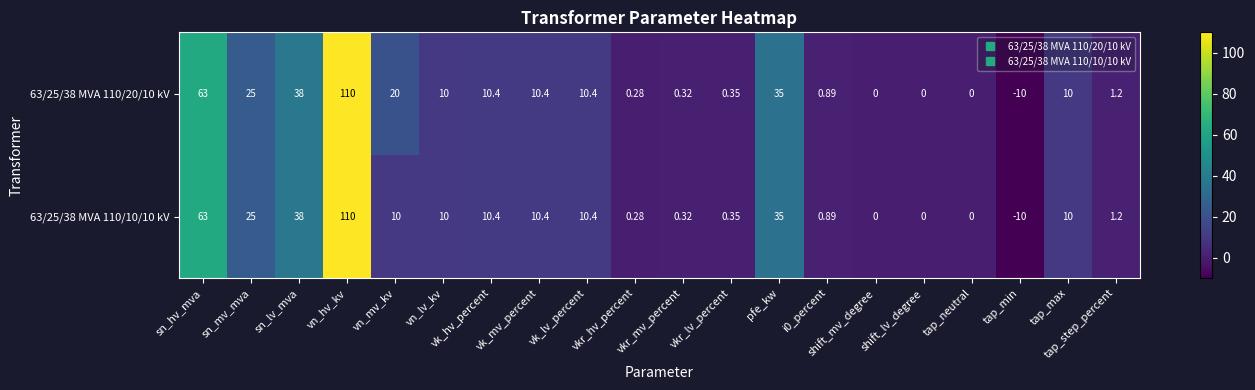

Which category has the highest value in the 63/25/38 MVA 110/10/10 kV series?

vn_hv_kv